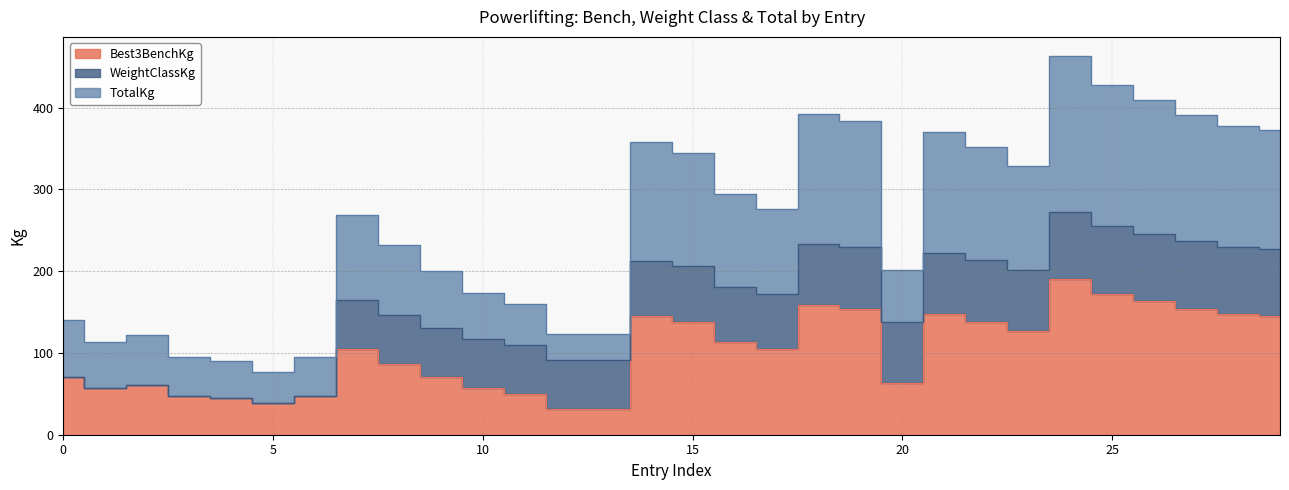

True or false: TotalKg and Best3BenchKg cross at least once.

False